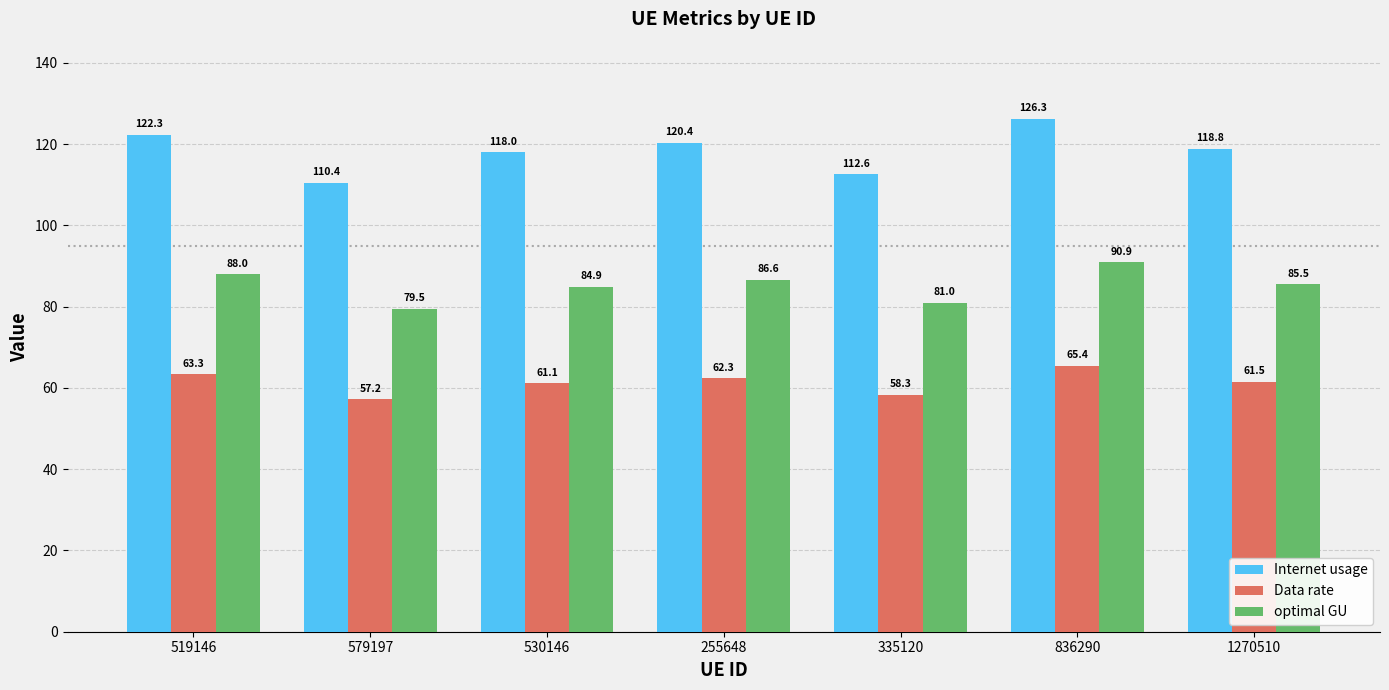

Reading left to right, list all the values displayed in this chart.

Internet usage: 519146=122.3	579197=110.4	530146=118.0	255648=120.4	335120=112.6	836290=126.3	1270510=118.8
Data rate: 519146=63.3	579197=57.2	530146=61.1	255648=62.3	335120=58.3	836290=65.4	1270510=61.5
optimal GU: 519146=88.0	579197=79.5	530146=84.9	255648=86.6	335120=81.0	836290=90.9	1270510=85.5